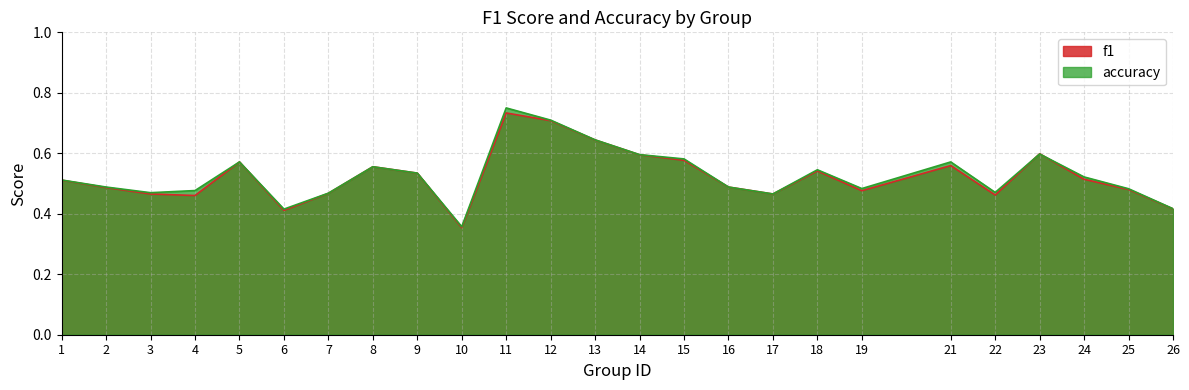

True or false: f1 and accuracy intersect in this chart.

True